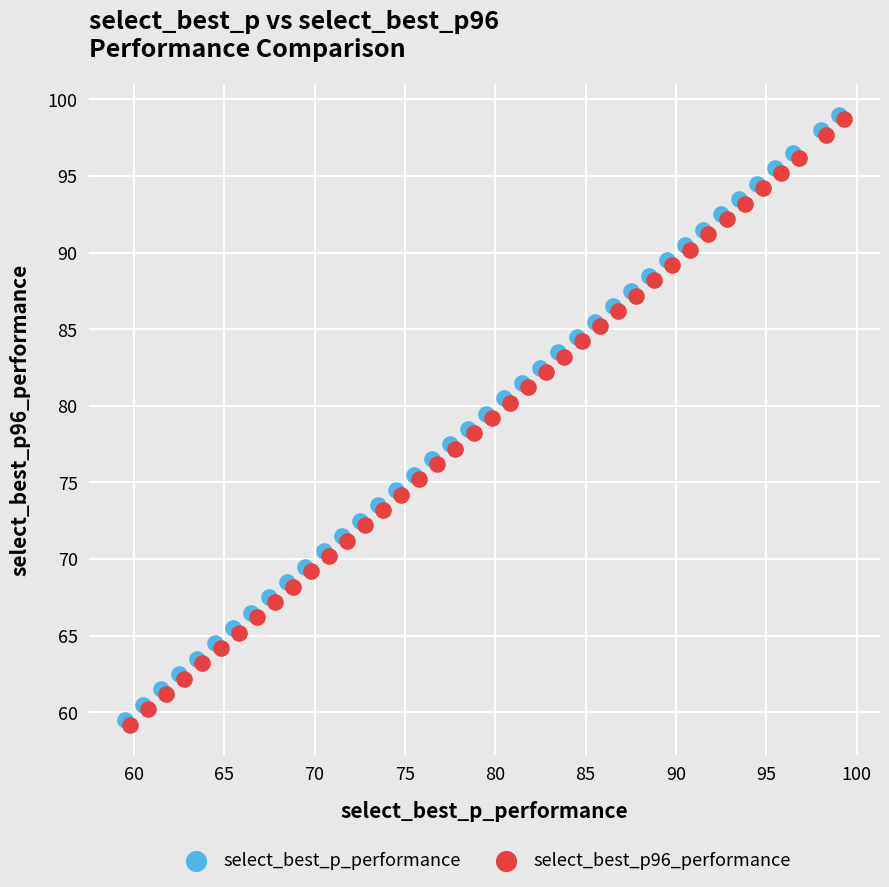

What are all the series names shown in the legend?

select_best_p_performance, select_best_p96_performance